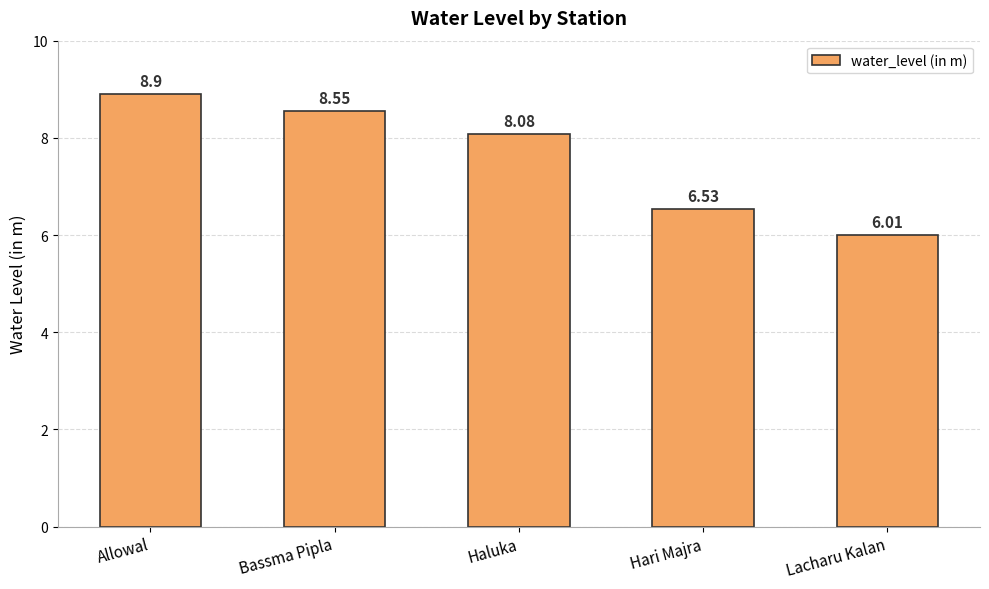

True or false: the data shows 8.3 at Lacharu Kalan.

False